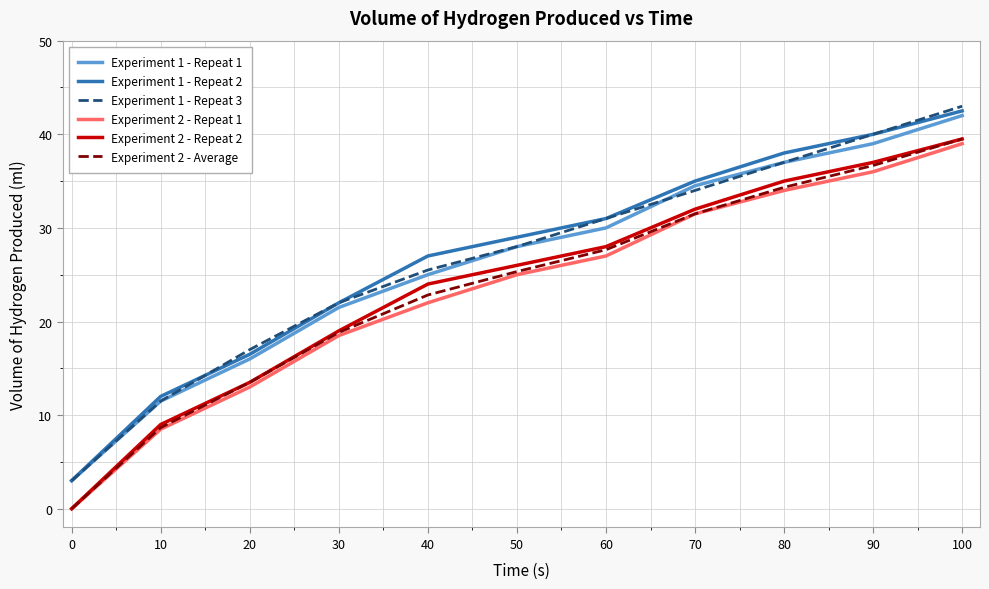

True or false: Experiment 1 - Repeat 3 has more than 1 interior local peaks.

False